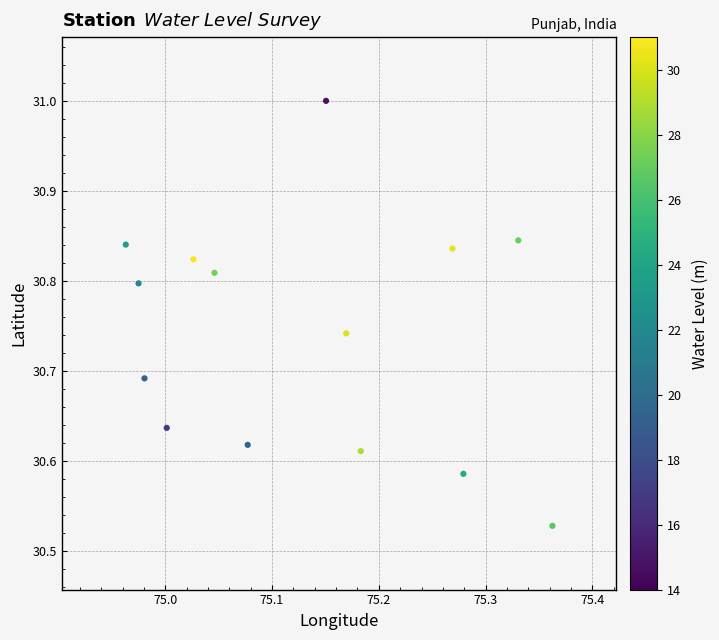

What is the range of Y values (max minus min)?

0.5